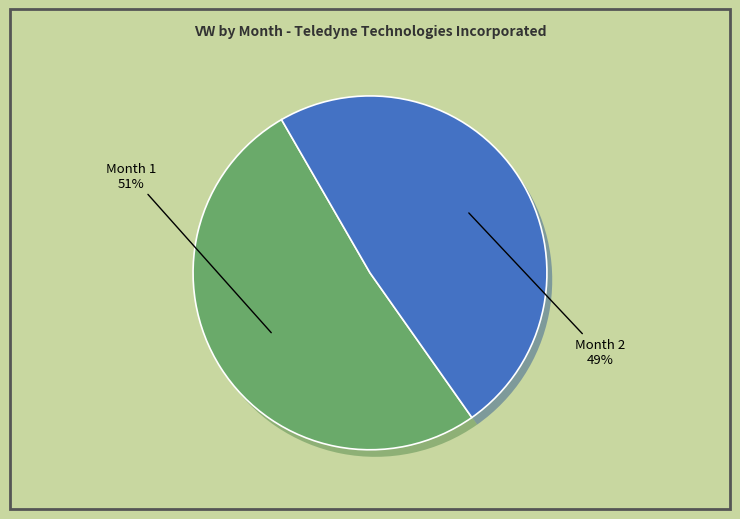

Is there a majority slice in this chart?

Yes